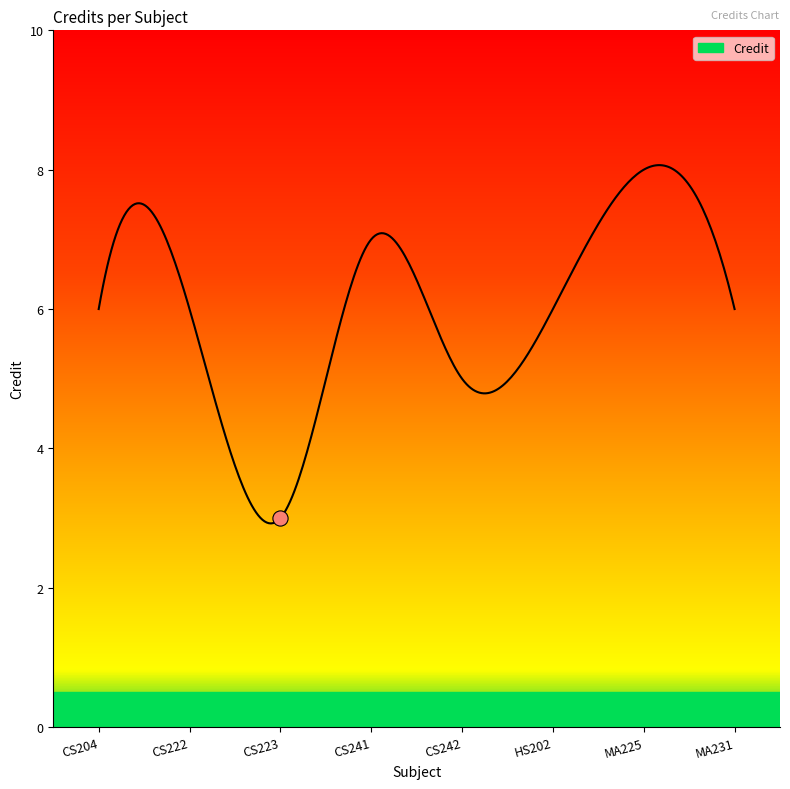

What is the change in value from CS204 to CS223?

-3